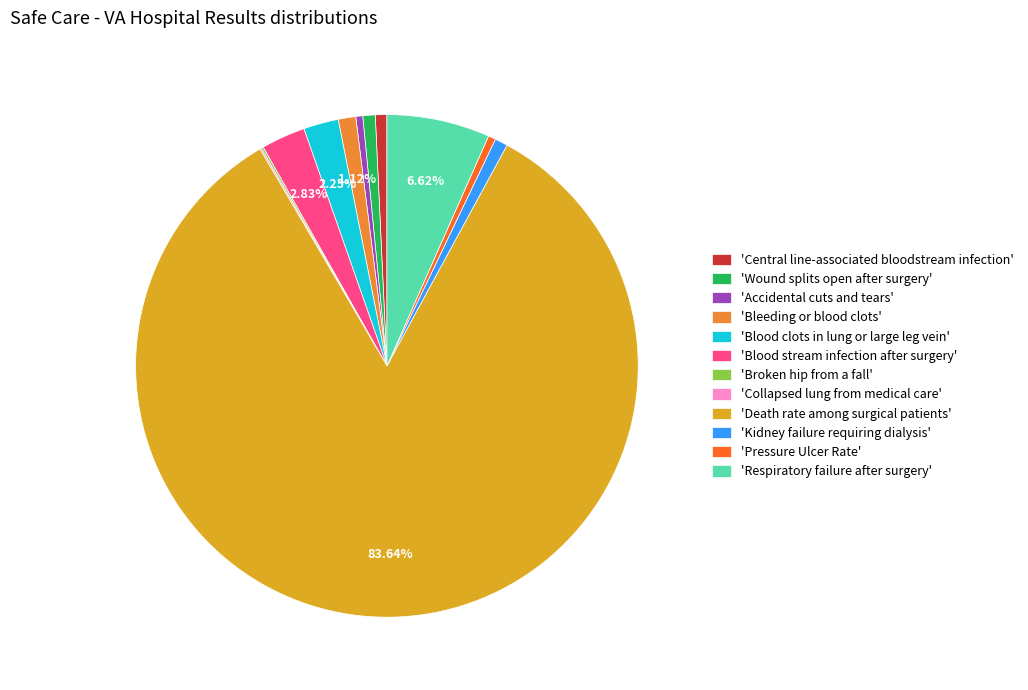

Is there any slice that represents more than half of the pie?

Yes